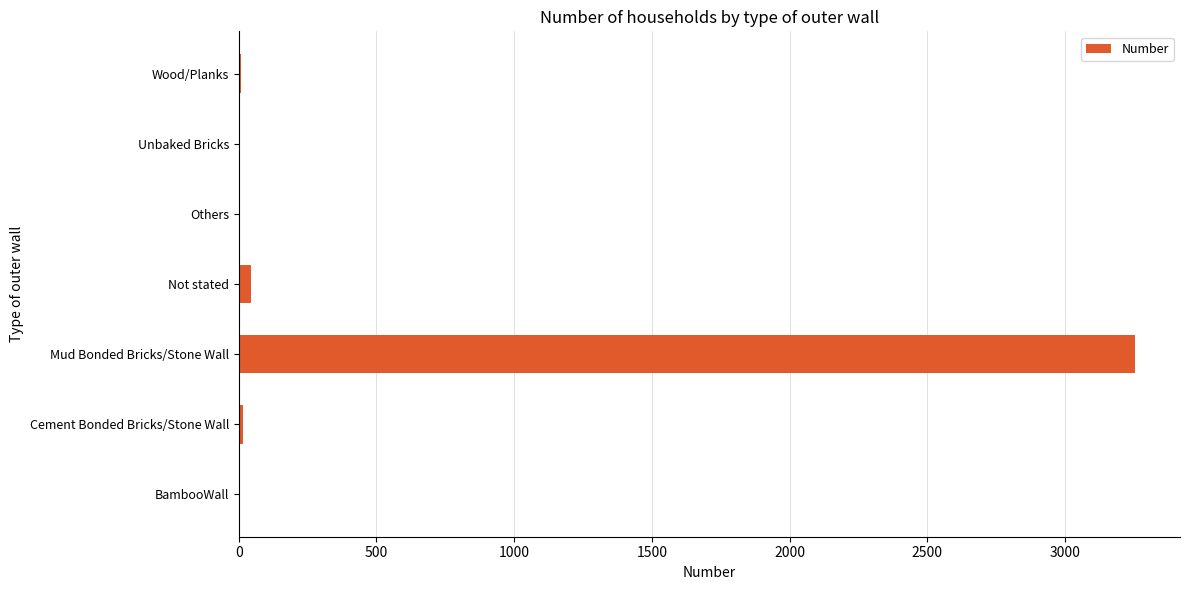

Which label corresponds to the largest value in the chart?

Mud Bonded Bricks/Stone Wall